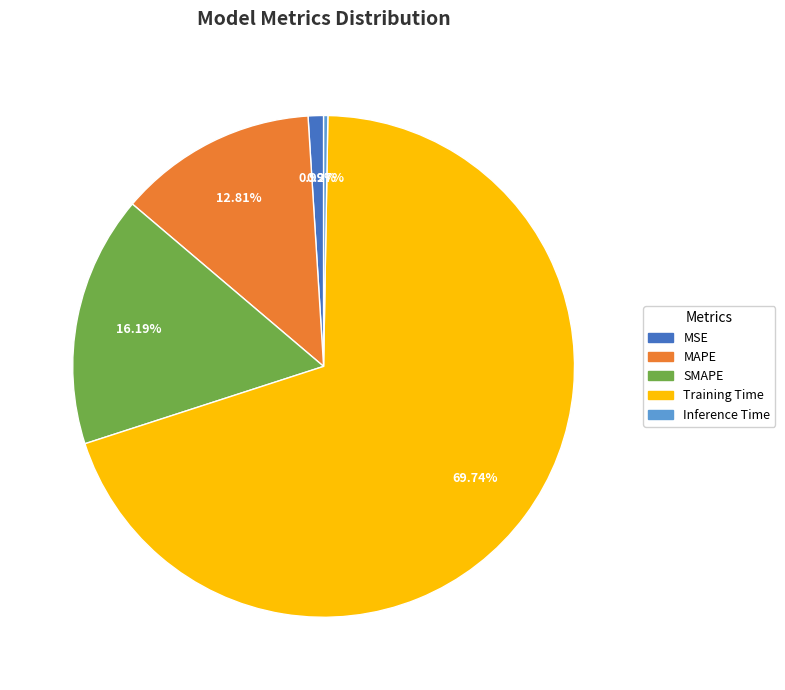

Which has a higher value, MAPE or Training Time?

Training Time